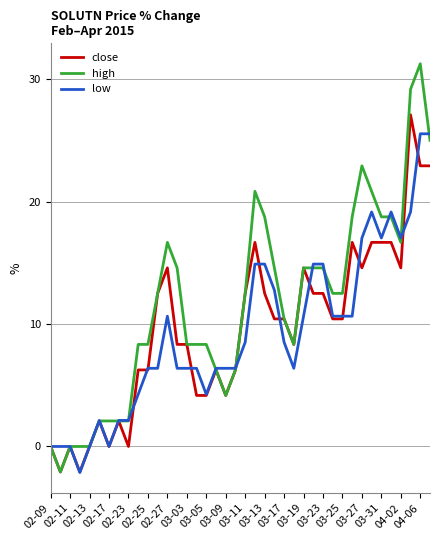

Is this an area chart (filled region under the line)?

No